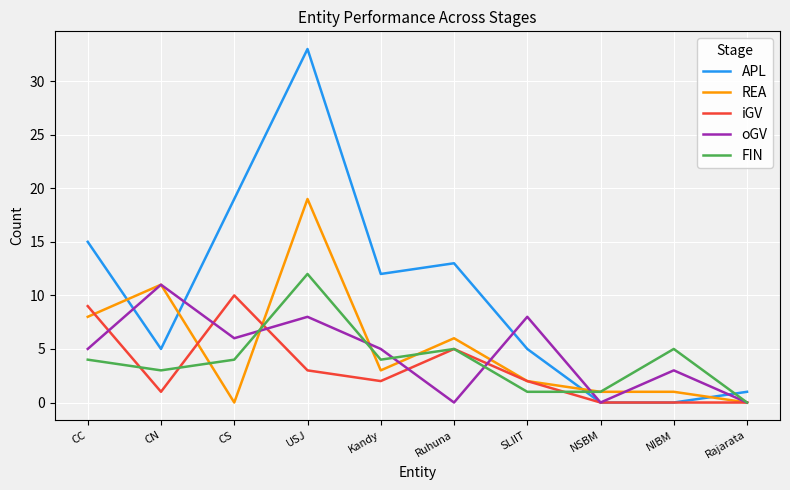

Read the REA value at CC.

8